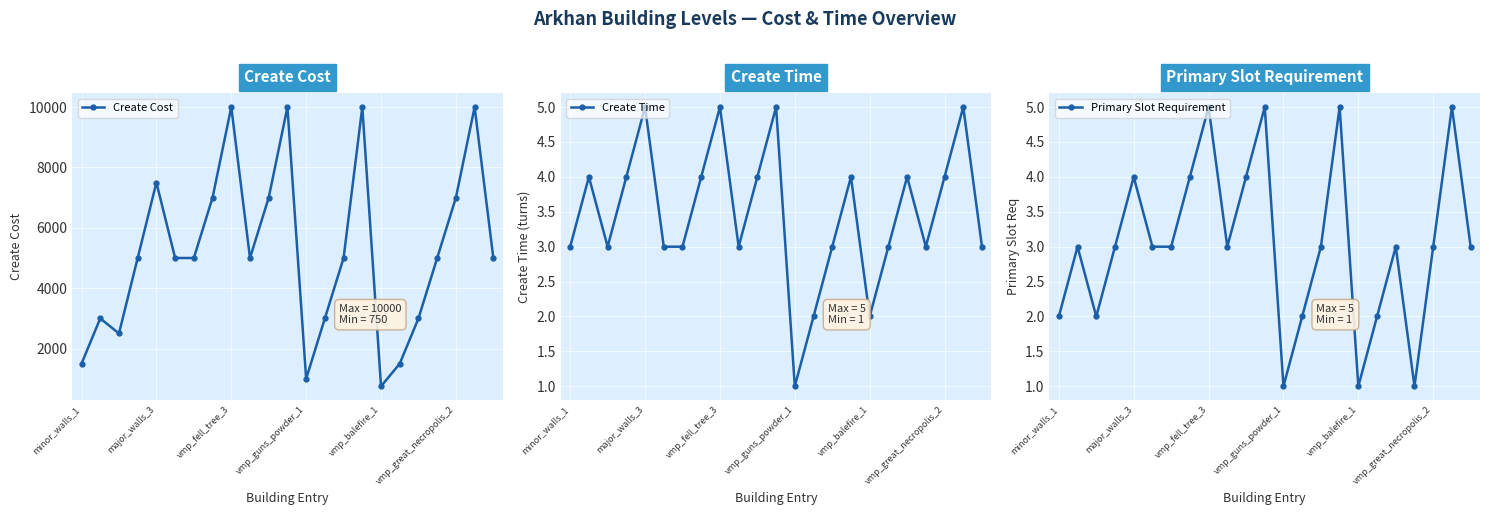

Between 19 and minor_walls_1, which is larger?

19